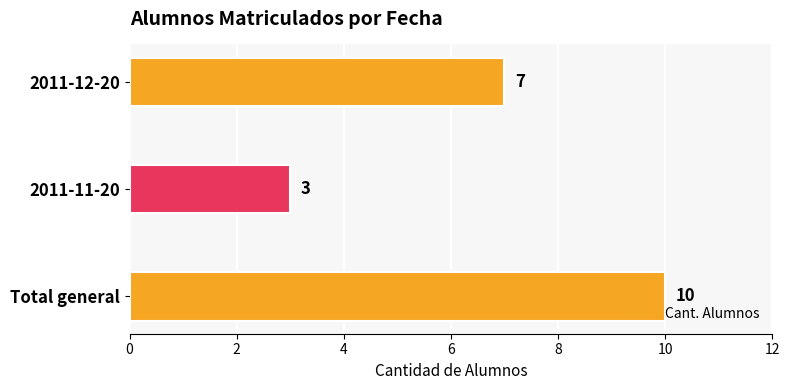

What is the ratio of the value at 2011-11-20 to the value at 2011-12-20?

0.4